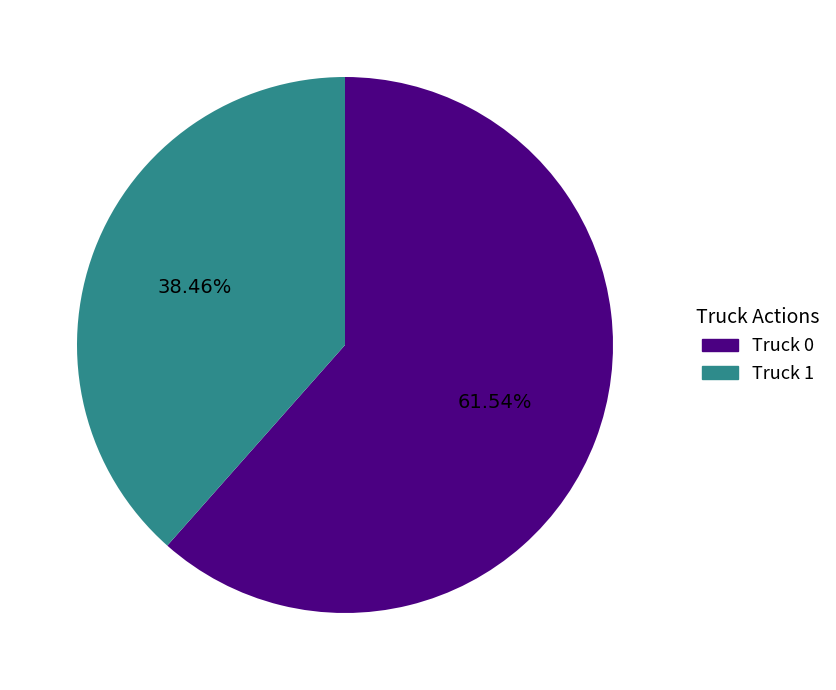

To the nearest percent, what percentage of the pie is Truck 1?

38%